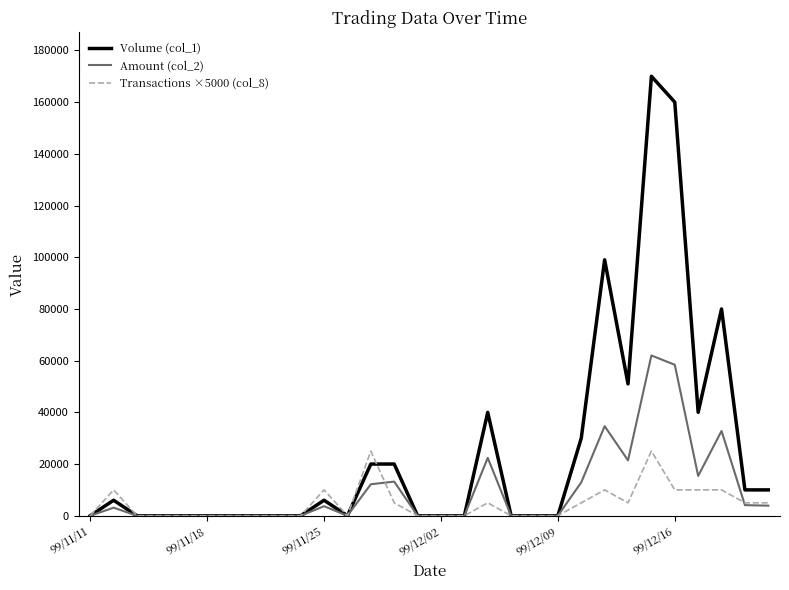

What are all the series names shown in the legend?

Volume (col_1), Amount (col_2), Transactions ×5000 (col_8)